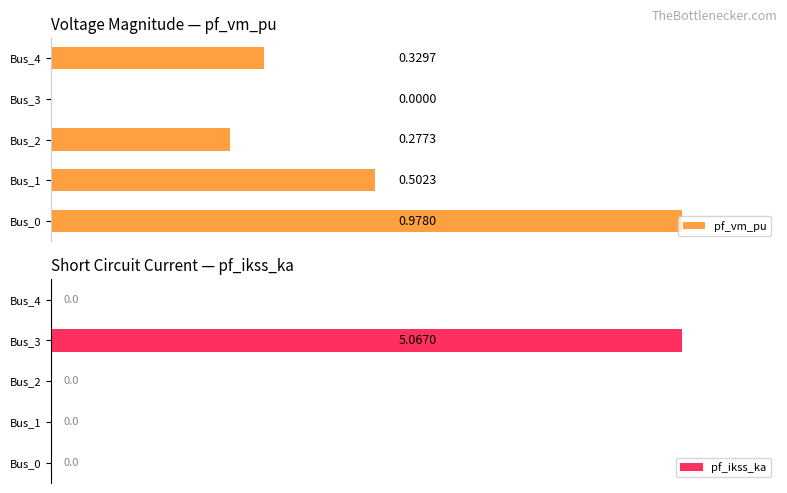

What are all the series names shown in the legend?

pf_vm_pu, pf_ikss_ka